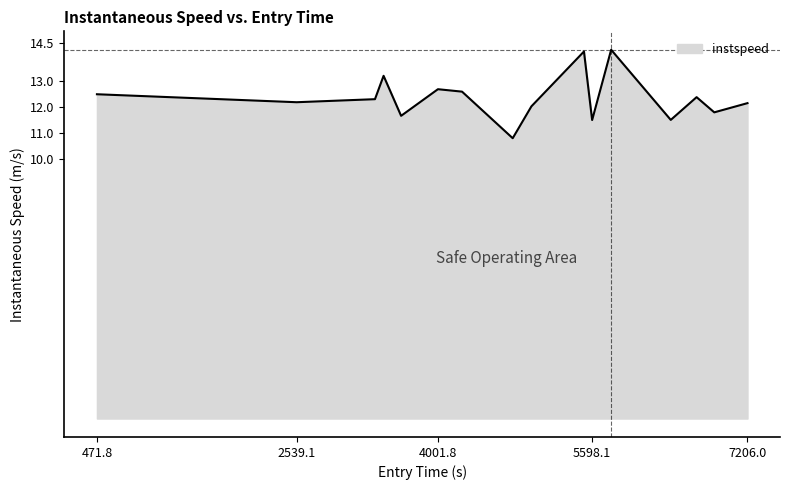

What is the greatest value displayed?

14.2